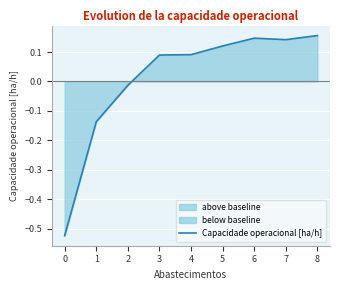

At which label does Capacidade operacional [ha/h] first exceed 0?

3